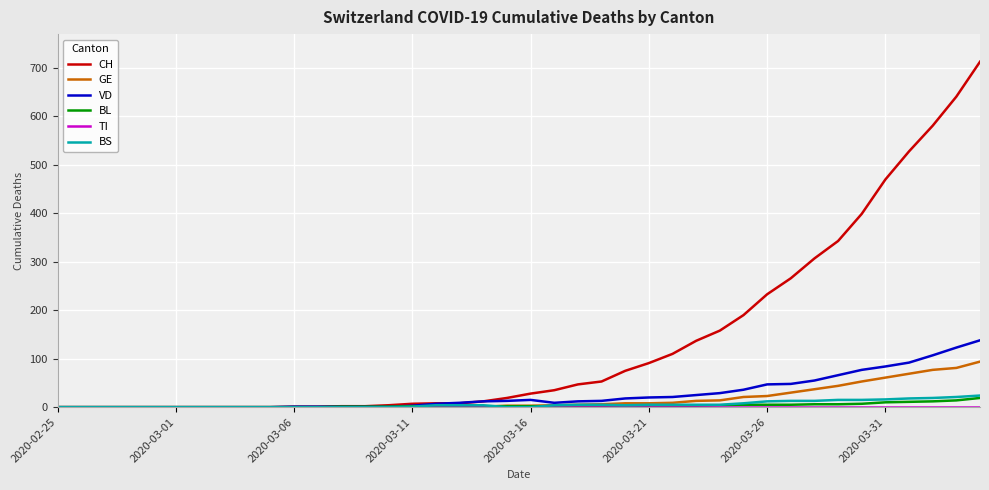

Which series has the widest spread of values?

CH